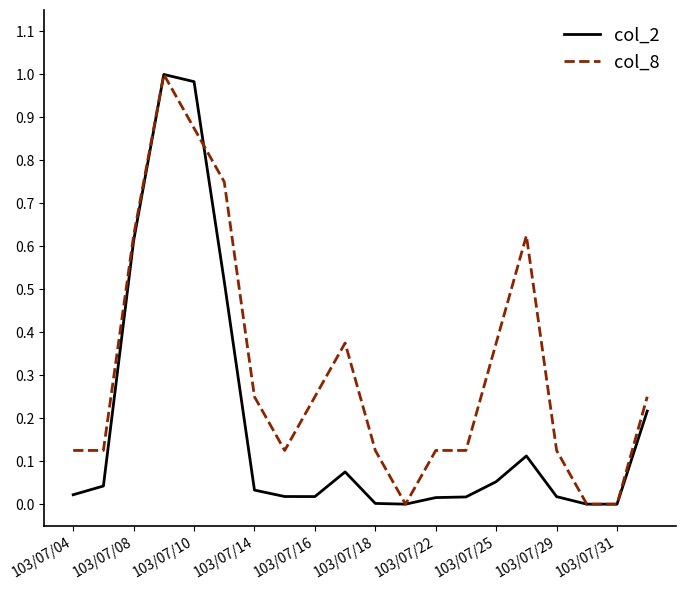

List the series in order of their overall mean, lowest first.

col_2, col_8